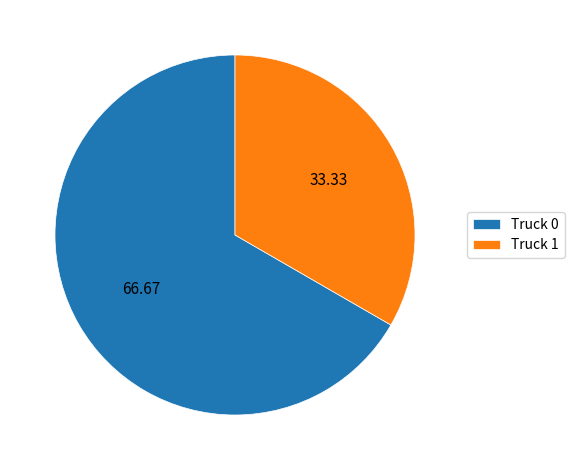

Approximately how many times larger is the value at Truck 0 compared to Truck 1?

2.0